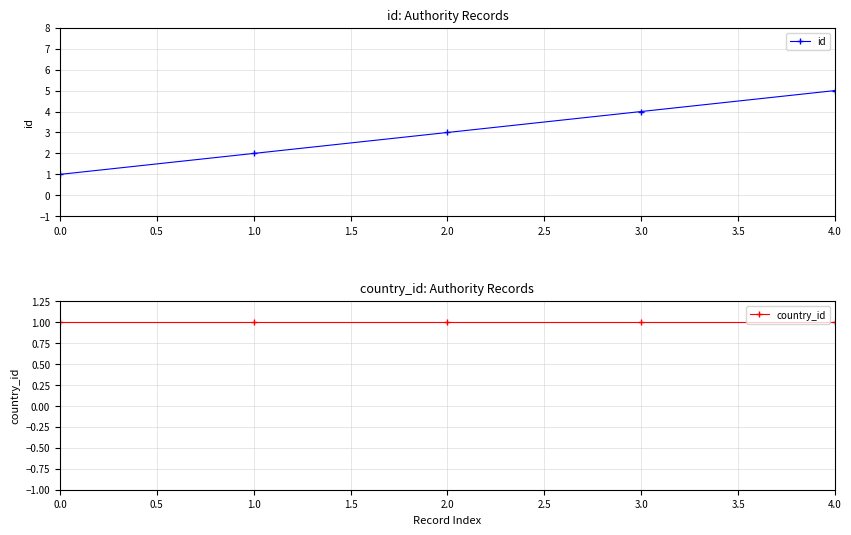

Rank the categories by id value from lowest to highest.

0.0, 1.0, 2.0, 3.0, 4.0